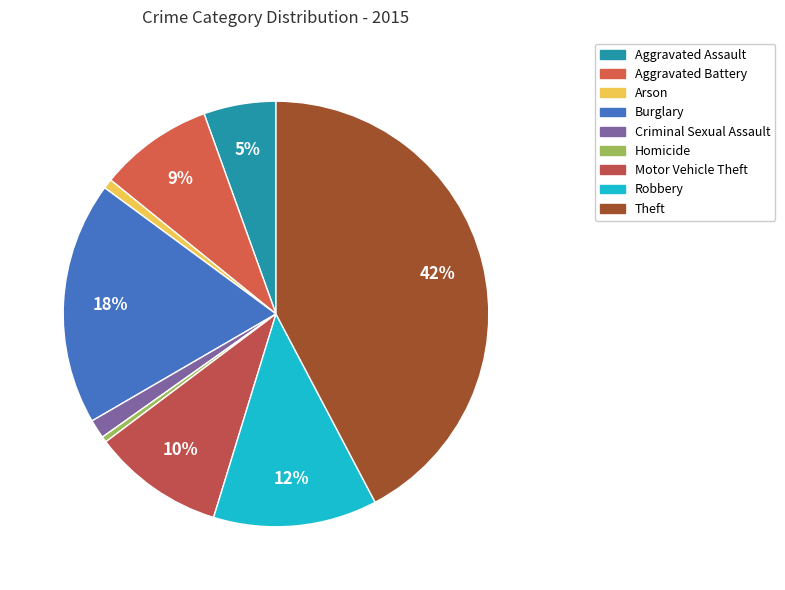

Do Criminal Sexual Assault and Aggravated Battery together represent more than half of the pie?

No